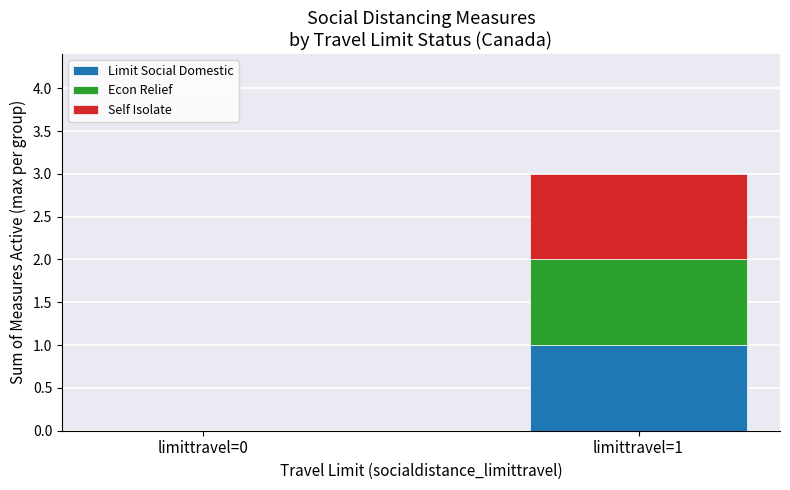

Which category has the highest value in the Limit Social Domestic series?

limittravel=1